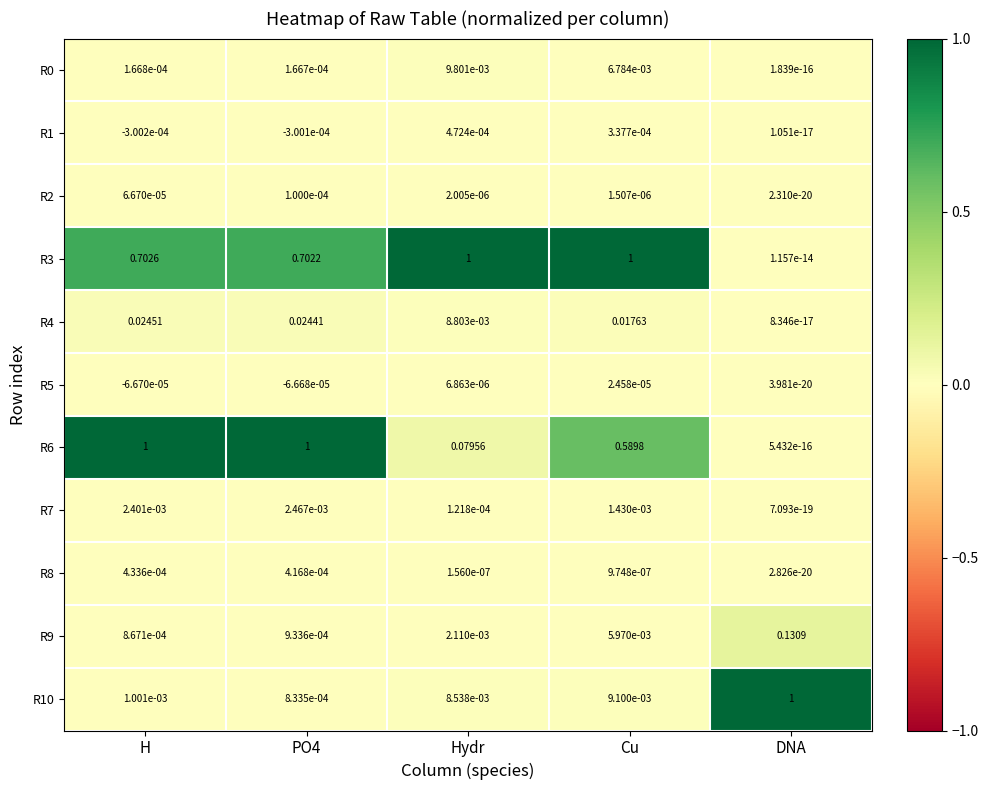

At which category does the chart reach its minimum across all series?

H